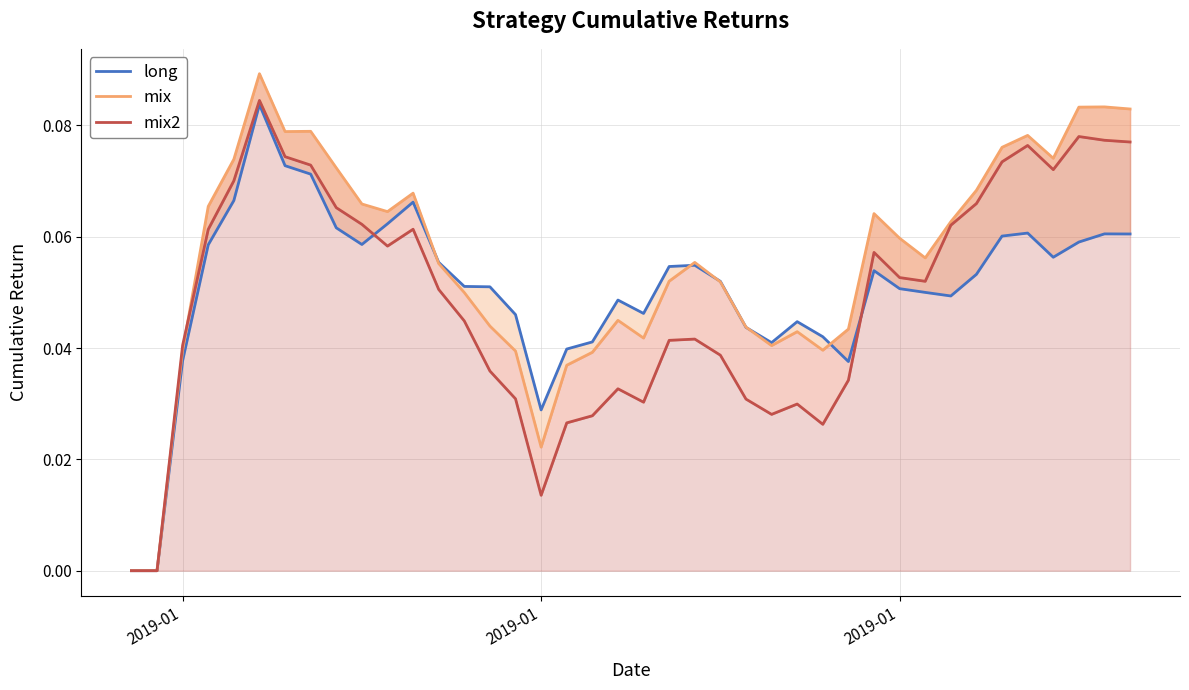

What is the average value of the long series?

0.1